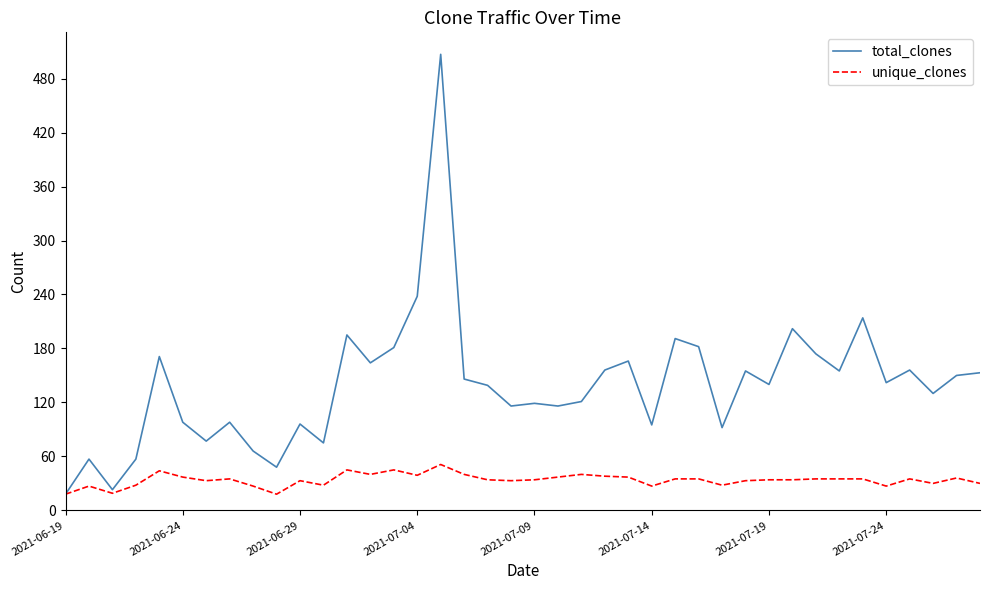

List the series in order of their peak value, highest first.

total_clones, unique_clones